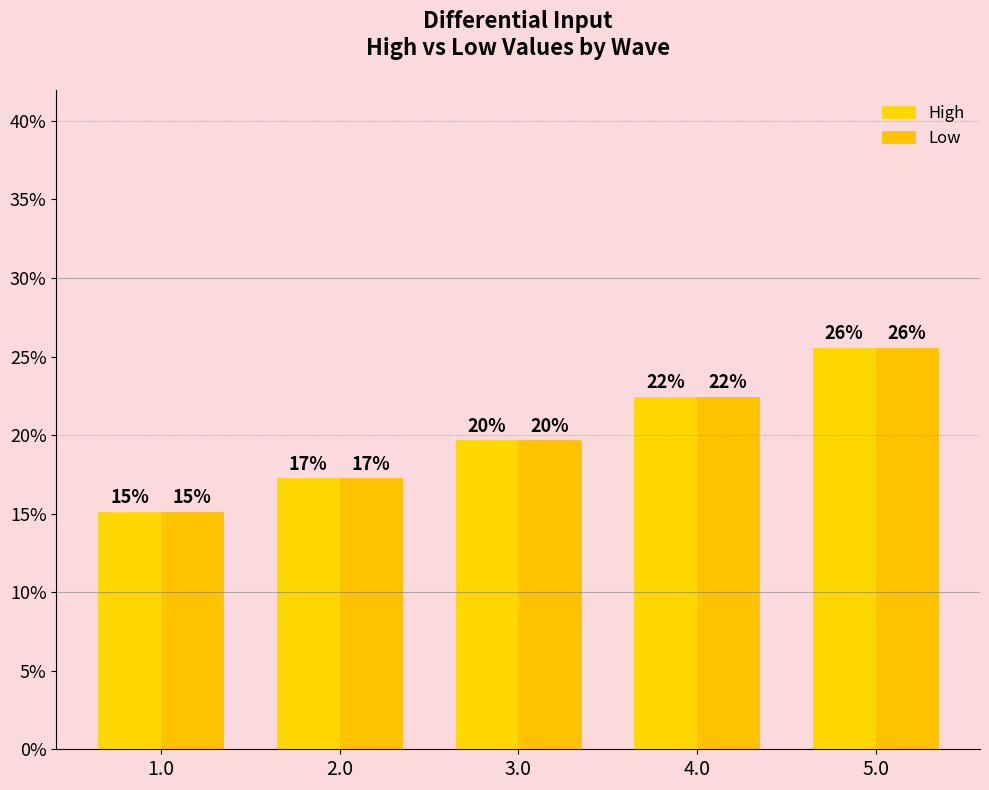

Does the chart contain stacked bars?

No